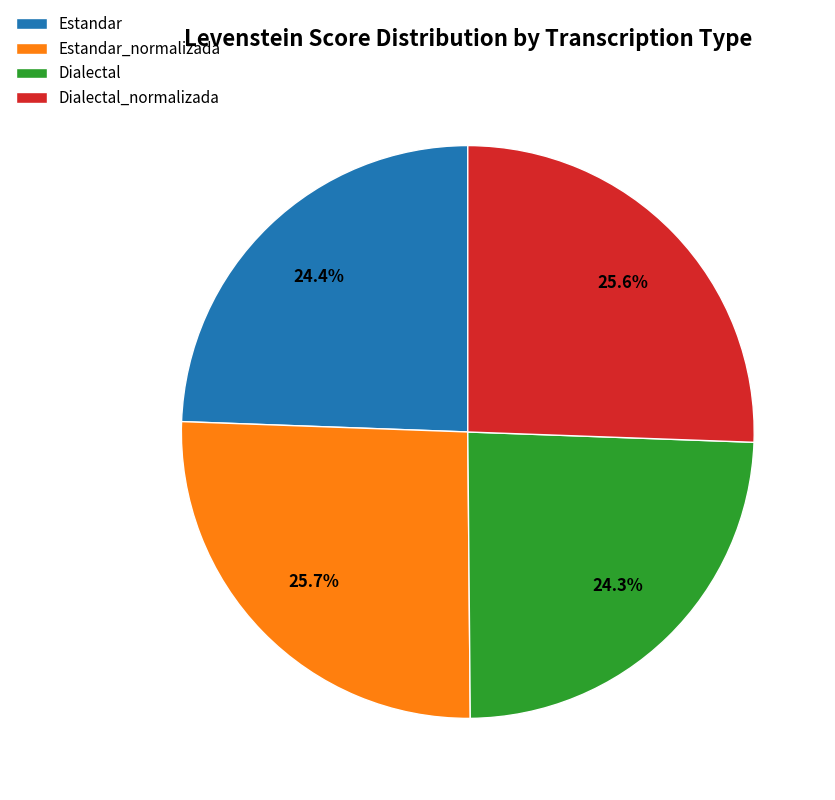

Is there a majority slice in this chart?

No